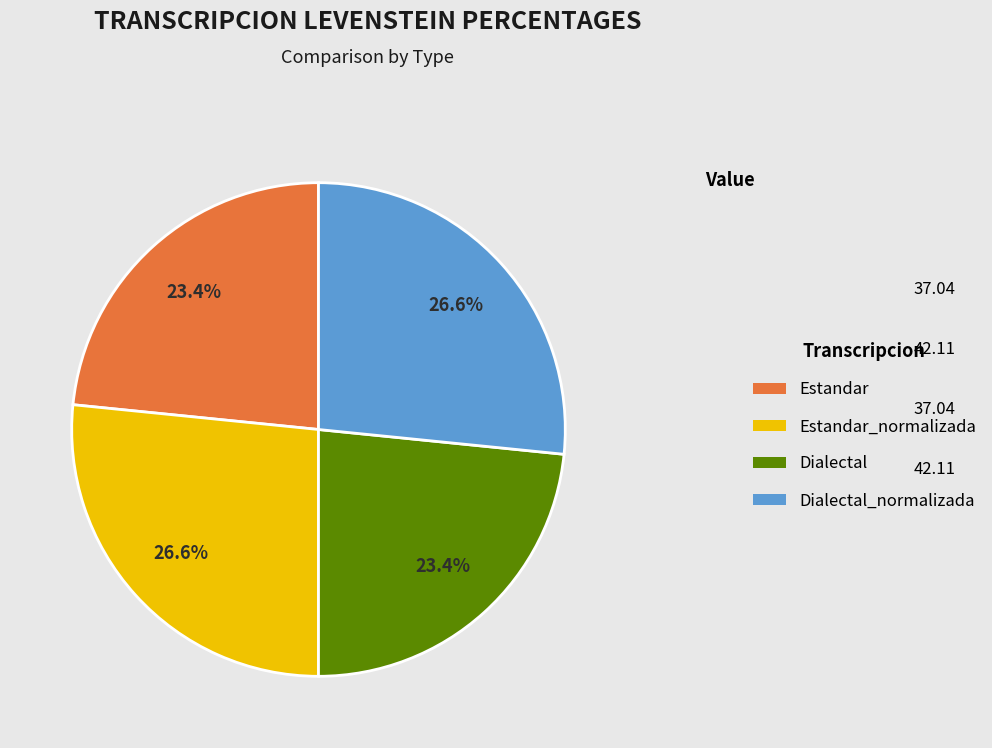

What percentage do Estandar_normalizada and Estandar together represent?

50.0%